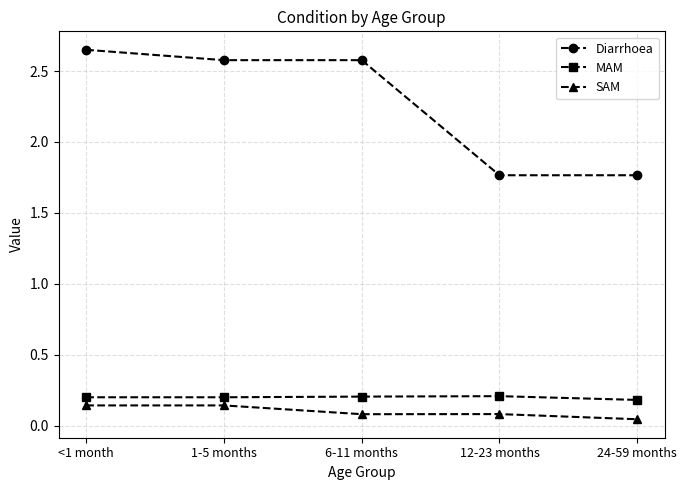

Count the number of data series in this chart.

3